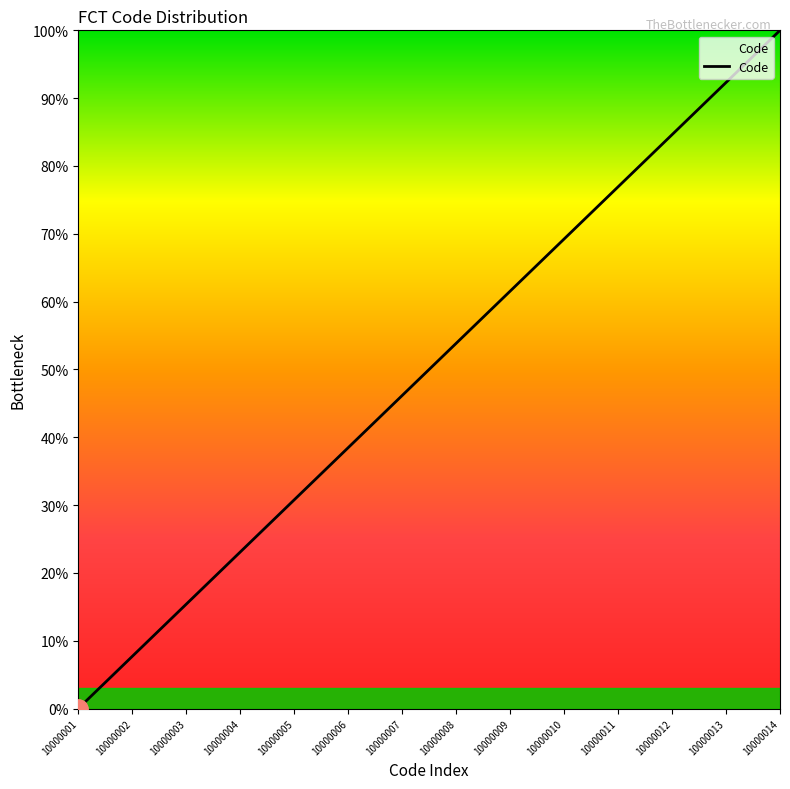

Which has a higher value, 10000001 or 10000002?

10000002